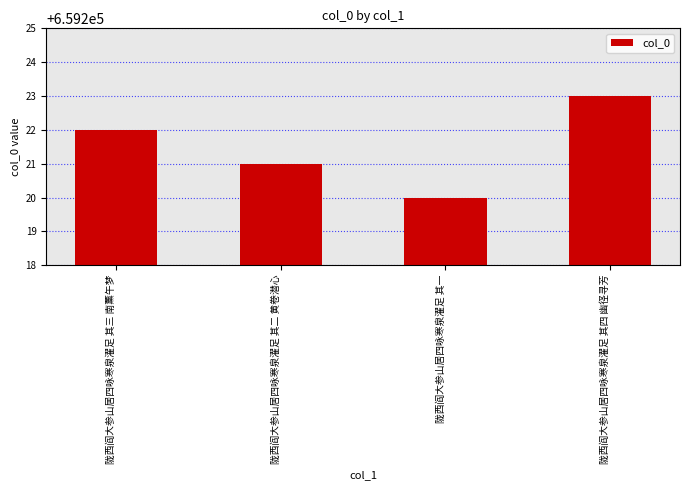

Where is the data nearest to the value 659221?

陇西阎大参山居四咏寒泉濯足 其二 黄卷潜心